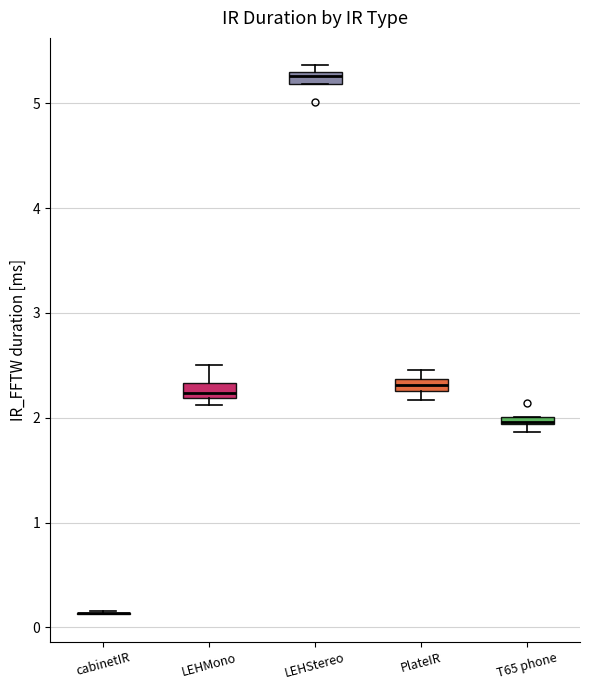

Where is the lower edge of the box for T65 phone on the y-axis? The values are not printed on the chart, so give them approximately, as read against the axis.

1.9